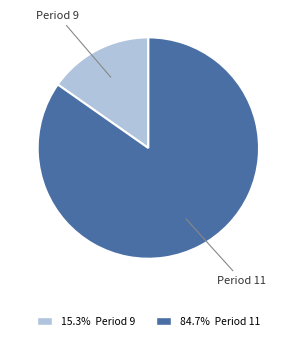

Which has a higher value, Period 11 or Period 9?

Period 11